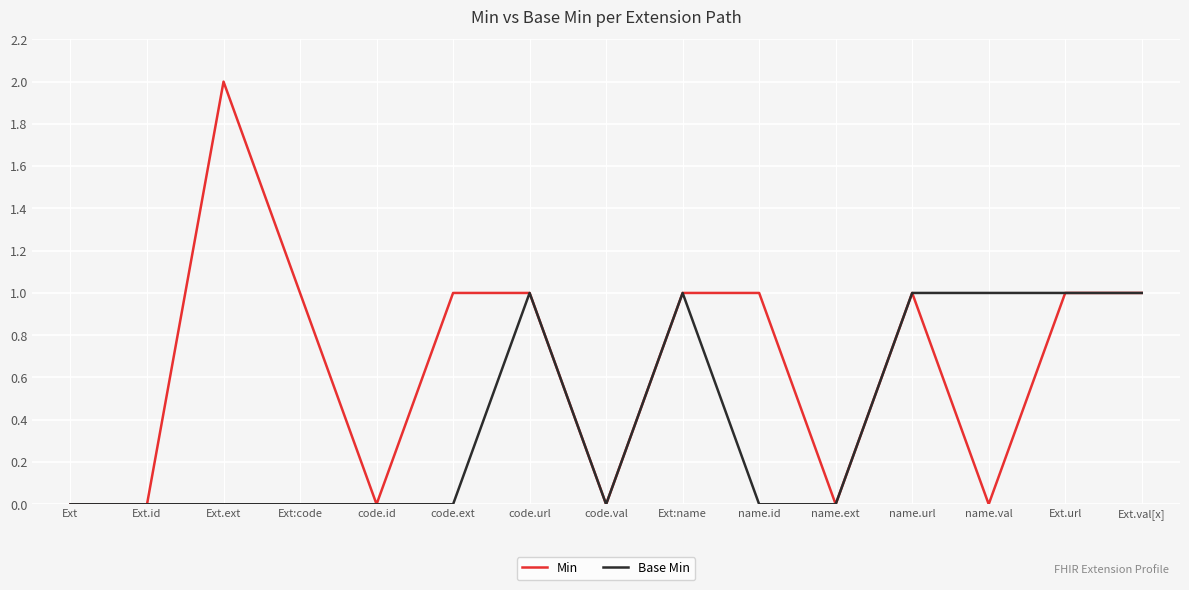

How many lines are shown in the chart?

2